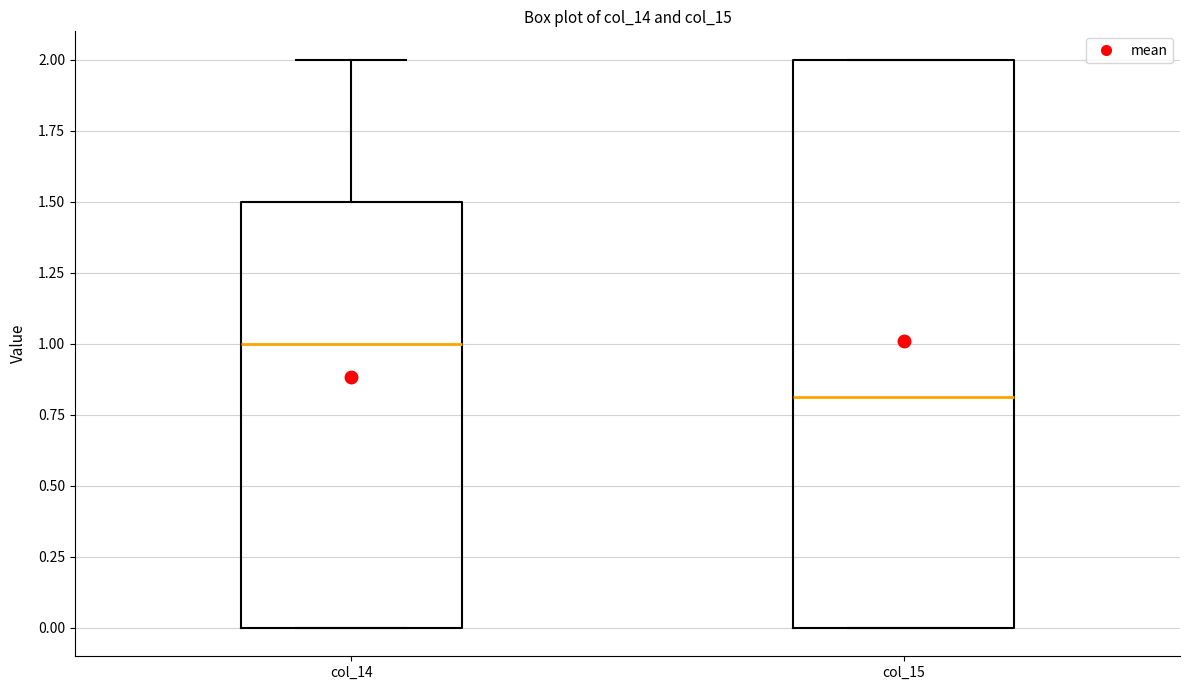

Reading left to right, transcribe this box plot: for each box, give where its median line is, the range the box spans, and where its two whiskers end, as read against the y-axis. The values are not printed on the chart, so give them approximately, as read against the axis.

col_14: median 1.0, box 0.0 to 1.5, whiskers 0.0 to 2.0
col_15: median 0.8, box 0.0 to 2.0, whiskers 0.0 to 2.0